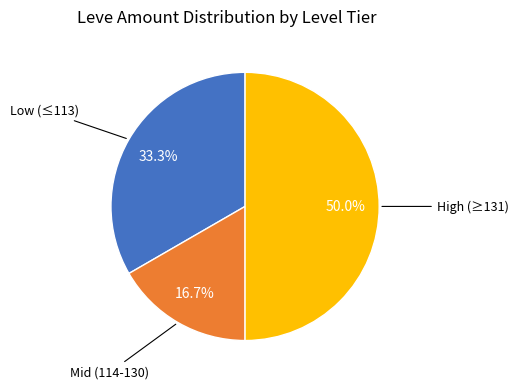

How many slices are in this pie chart?

3